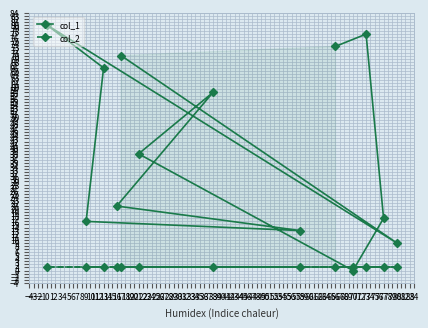

At which label does col_1 first exceed 38?

0